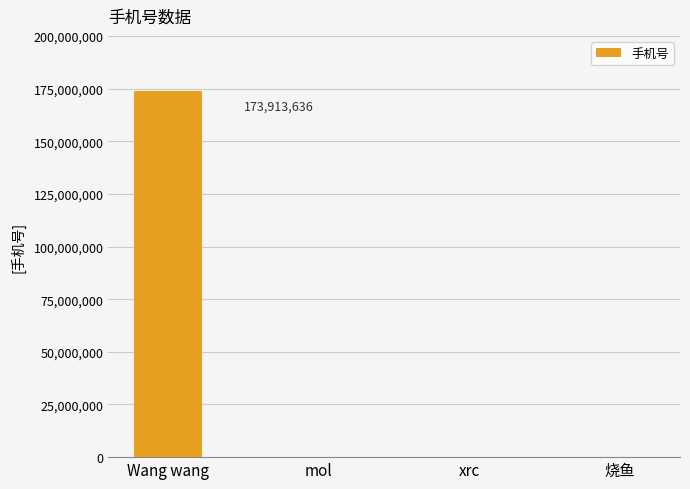

What is the sum of all values?

174048100